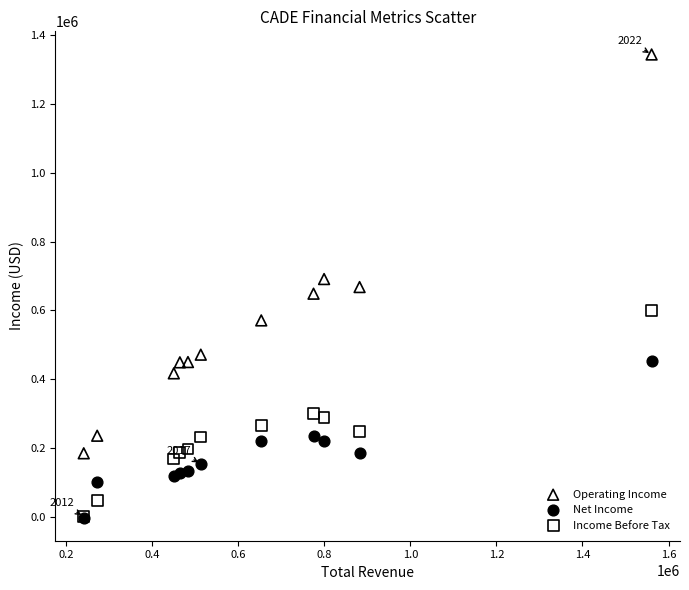

In the Operating Income series, what Y value is closest to 764200?

691000